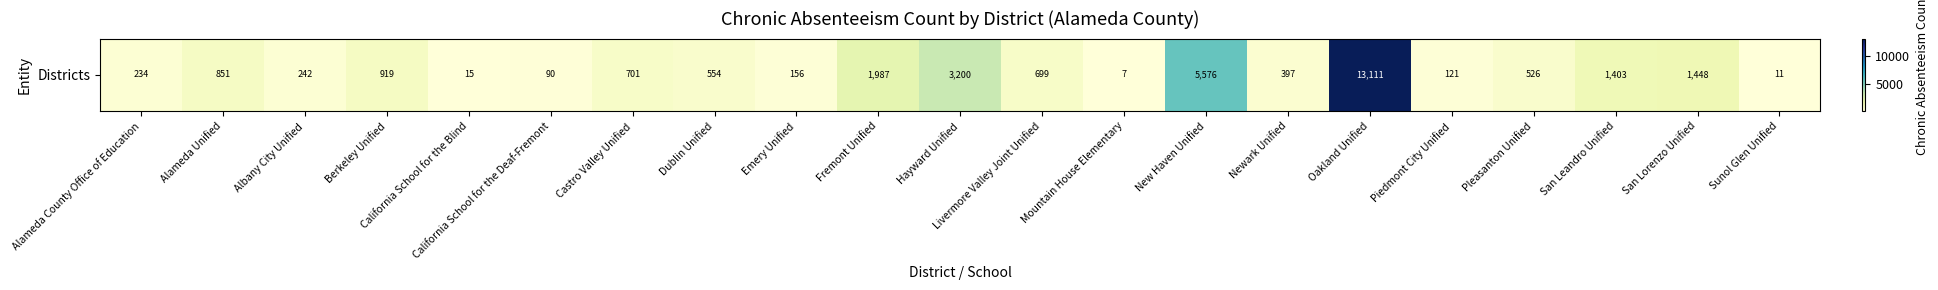

At which label does the data first exceed 554?

Alameda Unified